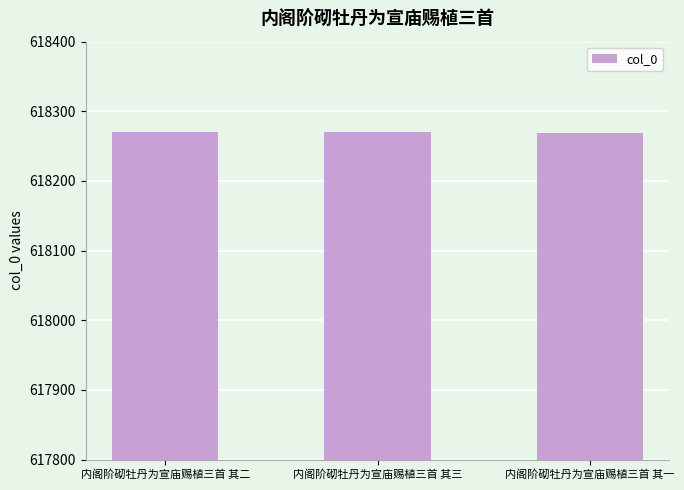

Approximately how many times larger is the value at 内阁阶砌牡丹为宣庙赐植三首 其一 compared to 内阁阶砌牡丹为宣庙赐植三首 其二?

1.0